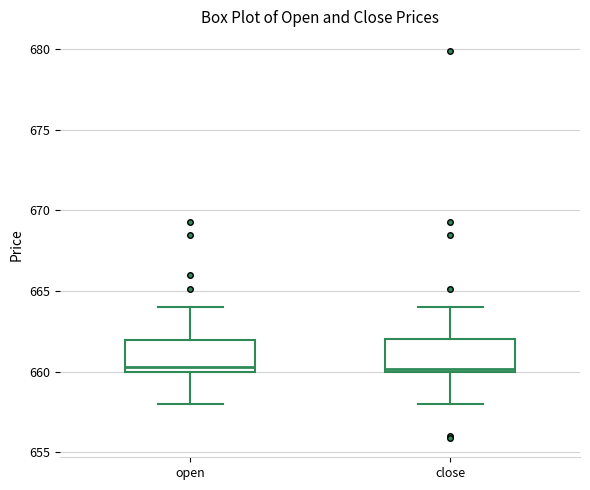

Reading left to right, transcribe this box plot: for each box, give where its median line is, the range the box spans, and where its two whiskers end, as read against the y-axis. The values are not printed on the chart, so give them approximately, as read against the axis.

open: median 660.5, box 660.0 to 662.0, whiskers 658.0 to 664.0
close: median 660.0 (just above the box's lower edge), box 660.0 to 662.0, whiskers 658.0 to 664.0